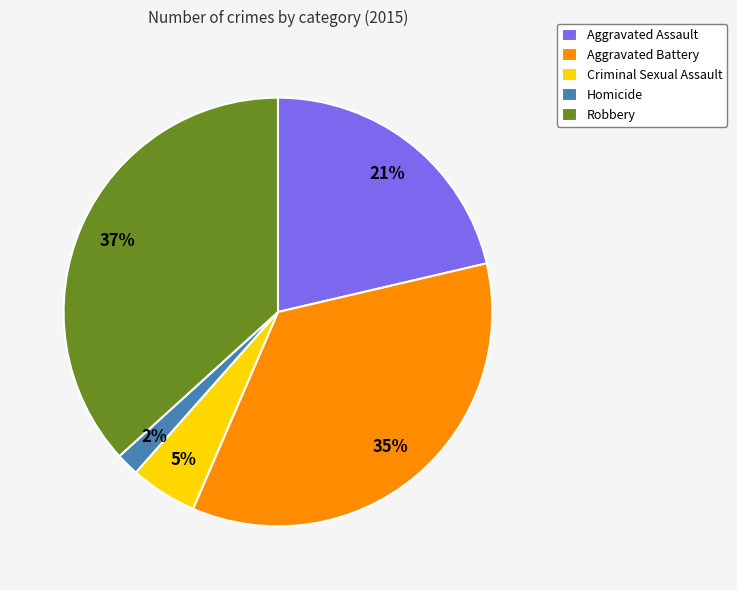

What is the smallest slice in the pie chart?

Homicide